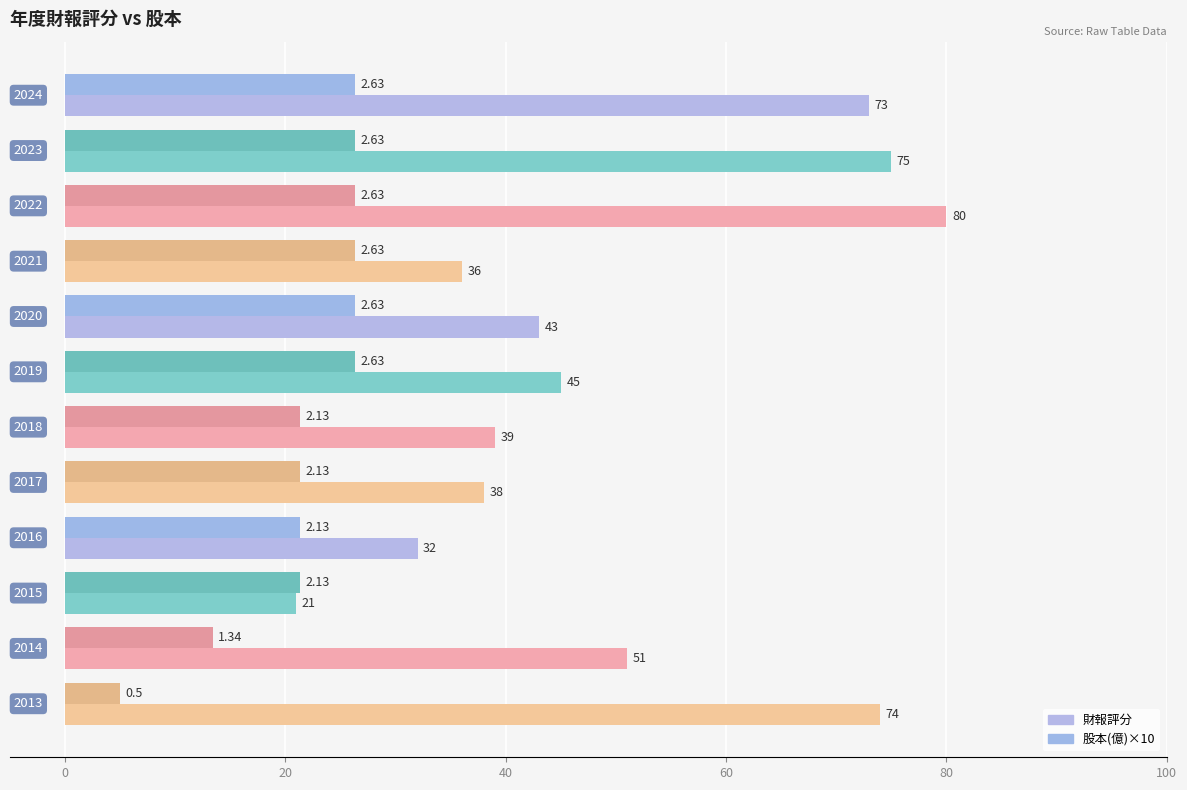

At how many categories does at least one series exceed 50?

5